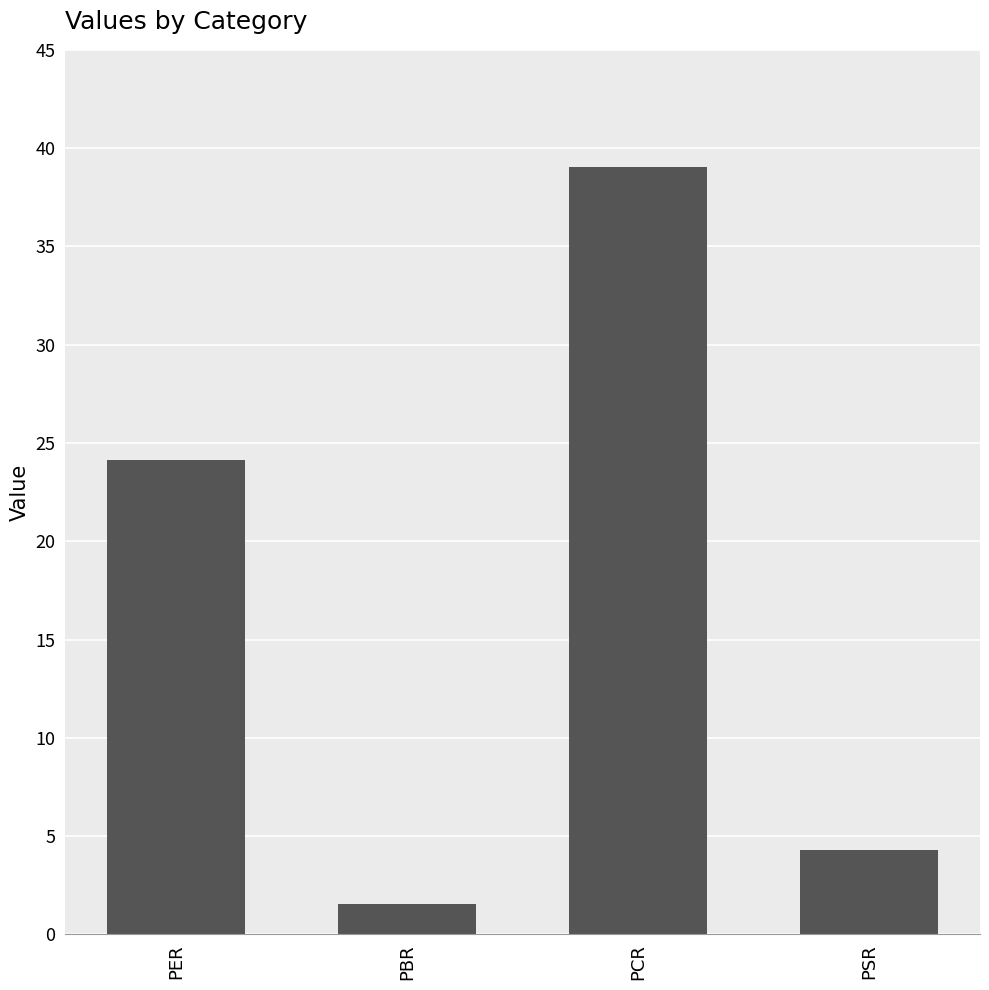

The value at PCR is 39.0. True or false?

True